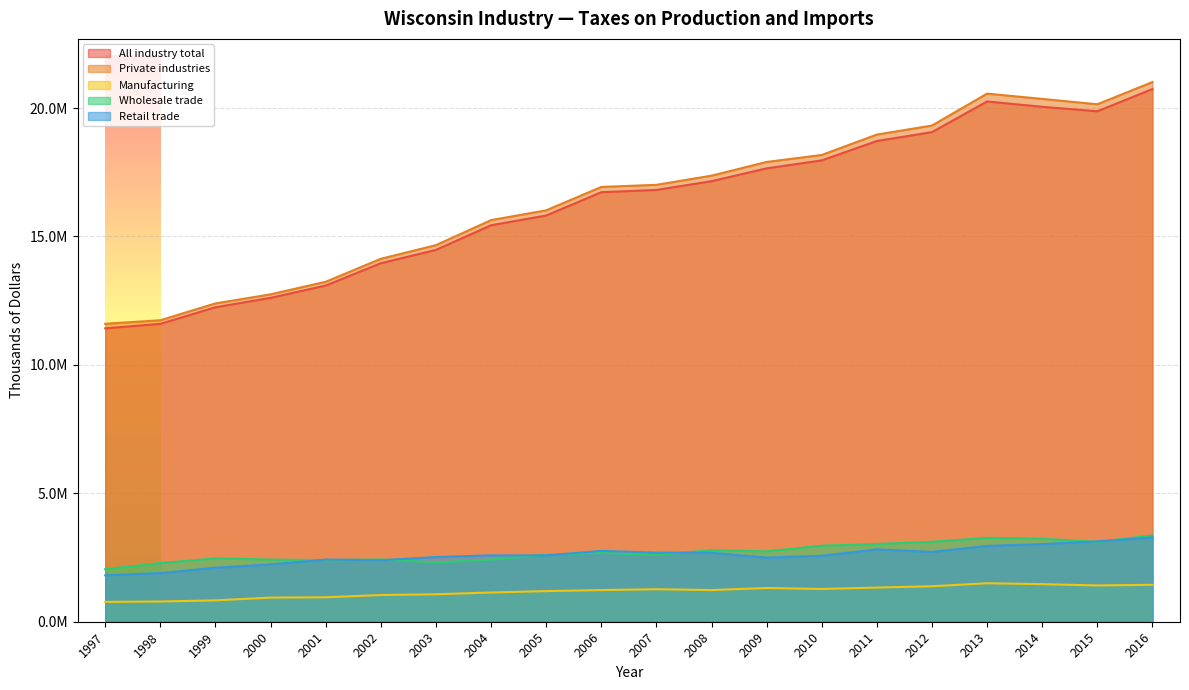

Reading left to right, extract all data points from this chart.

All industry total: 1997=11422017	1998=11597078	1999=12244224	2000=12610882	2001=13089032	2002=13958365	2003=14476895	2004=15436307	2005=15815523	2006=16723256	2007=16811483	2008=17151078	2009=17651698	2010=17961525	2011=18716795	2012=19061647	2013=20255492	2014=20047579	2015=19874031	2016=20739521
Private industries: 1997=11599764	1998=11738298	1999=12393571	2000=12746811	2001=13235582	2002=14130093	2003=14661467	2004=15635930	2005=16016376	2006=16927221	2007=17010424	2008=17366531	2009=17900854	2010=18172637	2011=18967217	2012=19318624	2013=20560810	2014=20355013	2015=20146838	2016=21011244
Manufacturing: 1997=772614	1998=787892	1999=831543	2000=939441	2001=951677	2002=1039465	2003=1069107	2004=1137975	2005=1192296	2006=1232026	2007=1265671	2008=1232513	2009=1313299	2010=1276313	2011=1329970	2012=1381204	2013=1498758	2014=1462913	2015=1412897	2016=1437219
Wholesale trade: 1997=2046128	1998=2282024	1999=2467554	2000=2420350	2001=2400467	2002=2424513	2003=2307162	2004=2419984	2005=2609133	2006=2684935	2007=2605294	2008=2786424	2009=2739896	2010=2960903	2011=3028851	2012=3111151	2013=3267776	2014=3232150	2015=3107266	2016=3360339
Retail trade: 1997=1807460	1998=1893356	1999=2102784	2000=2232328	2001=2421206	2002=2395007	2003=2517760	2004=2584722	2005=2582478	2006=2757778	2007=2692138	2008=2684827	2009=2497191	2010=2568051	2011=2817426	2012=2718256	2013=2951379	2014=3021444	2015=3129950	2016=3280952